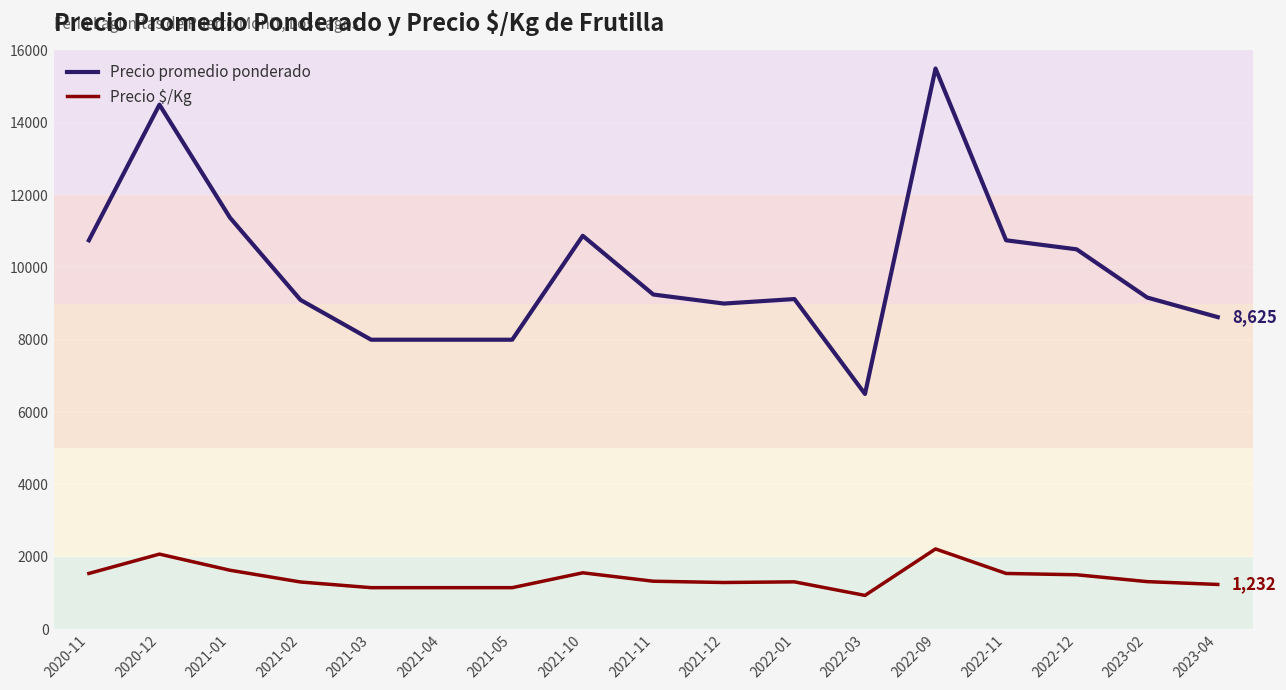

What is the sum of all Precio $/Kg values?

24147